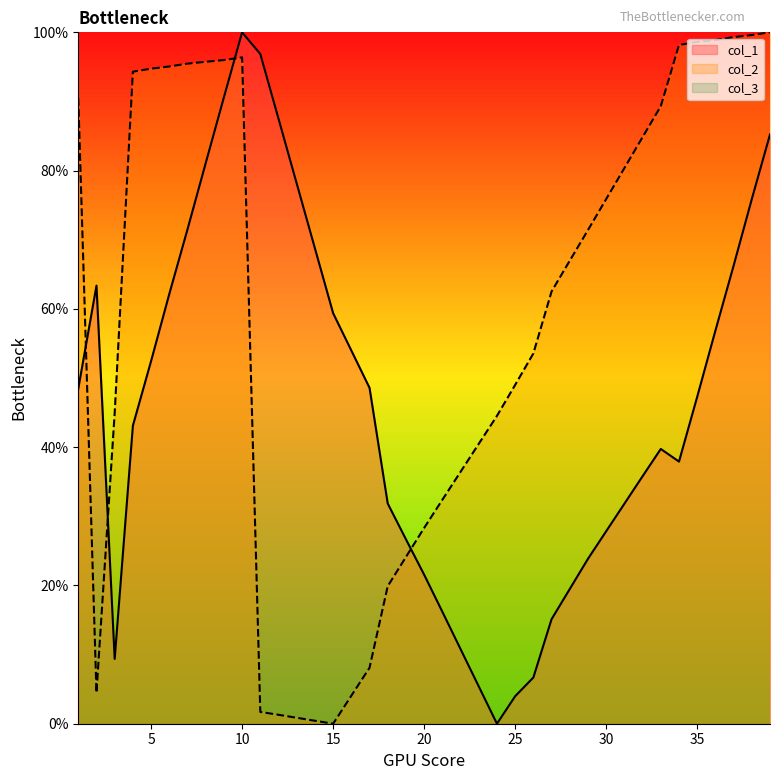

List the labels in order of col_1 value, largest first.

10, 11, 9, 12, 39, 8, 13, 38, 7, 14, 37, 2, 6, 15, 36, 16, 5, 17, 1, 35, 4, 33, 34, 32, 18, 31, 30, 19, 29, 20, 28, 21, 27, 22, 3, 26, 23, 25, 24